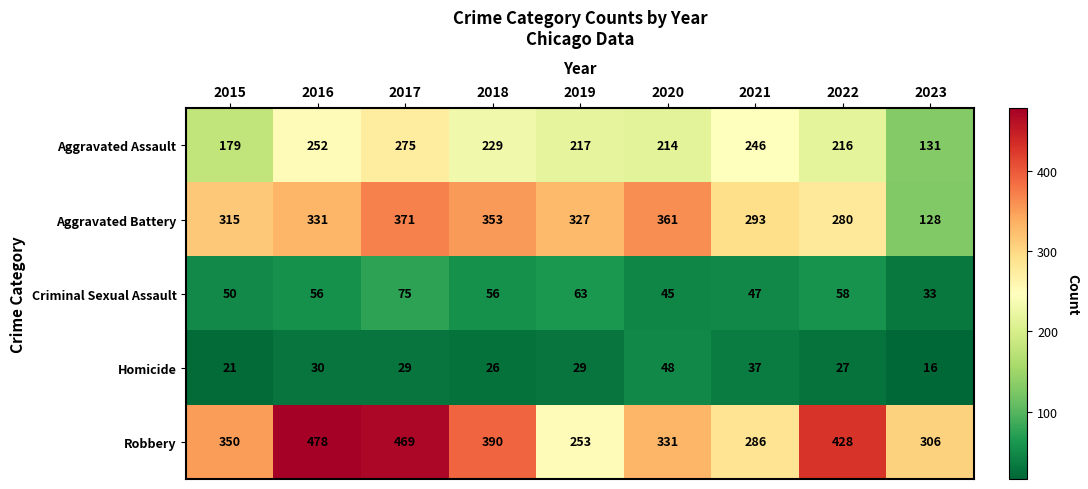

Which series changed the most between 2015 and 2017?

Robbery